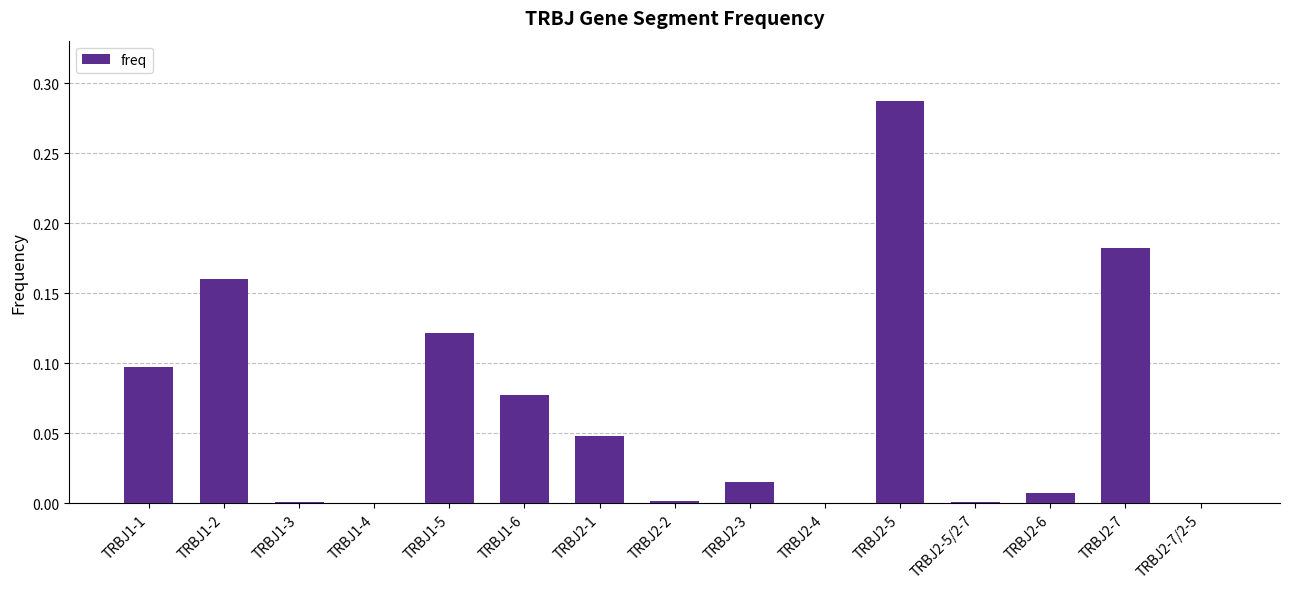

Between TRBJ2-5 and TRBJ2-7, which is larger?

TRBJ2-5